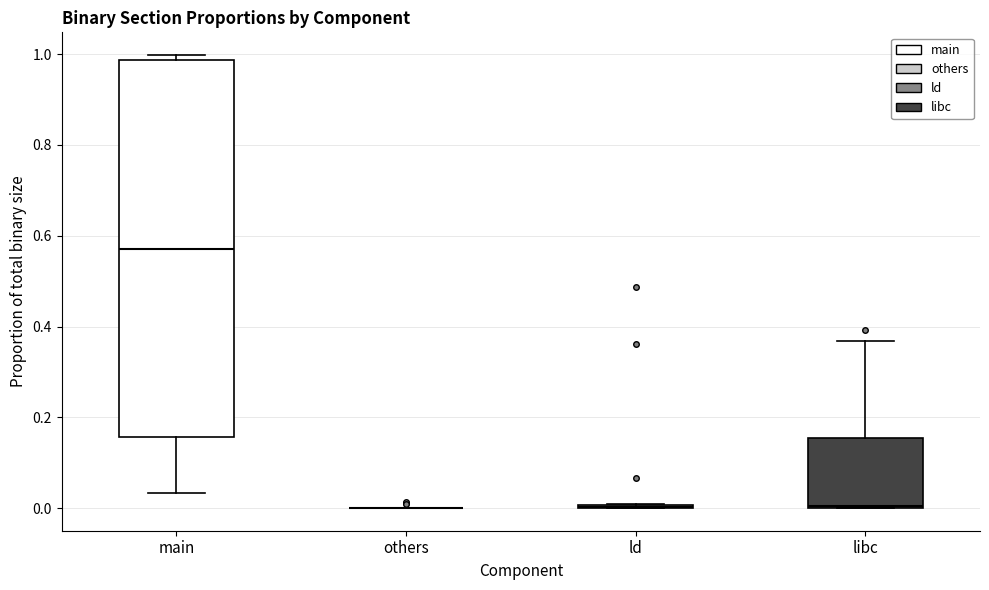

Reading left to right, read every box against the y-axis: the position of its median line, the range the box covers, and the ends of its whiskers. The values are not printed on the chart, so give them approximately, as read against the axis.

main: median 0.58, box 0.16 to 0.98, whiskers 0.04 to 1.00
others: box collapsed to a line at 0.00, whiskers 0.00 to 0.00
ld: box collapsed to a line at 0.00, whiskers 0.00 to 0.00
libc: median 0.00, box 0.00 to 0.16, whiskers 0.00 to 0.36